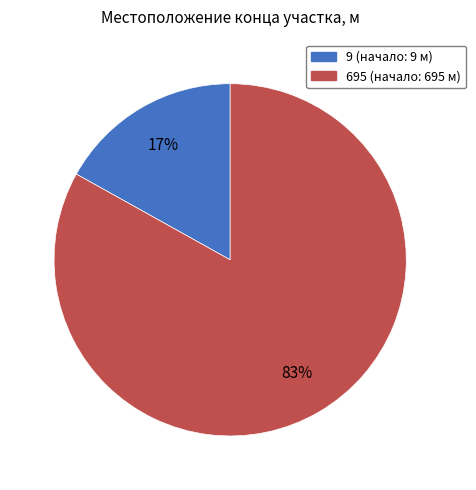

Is it true that 695 is 83% of the pie?

True